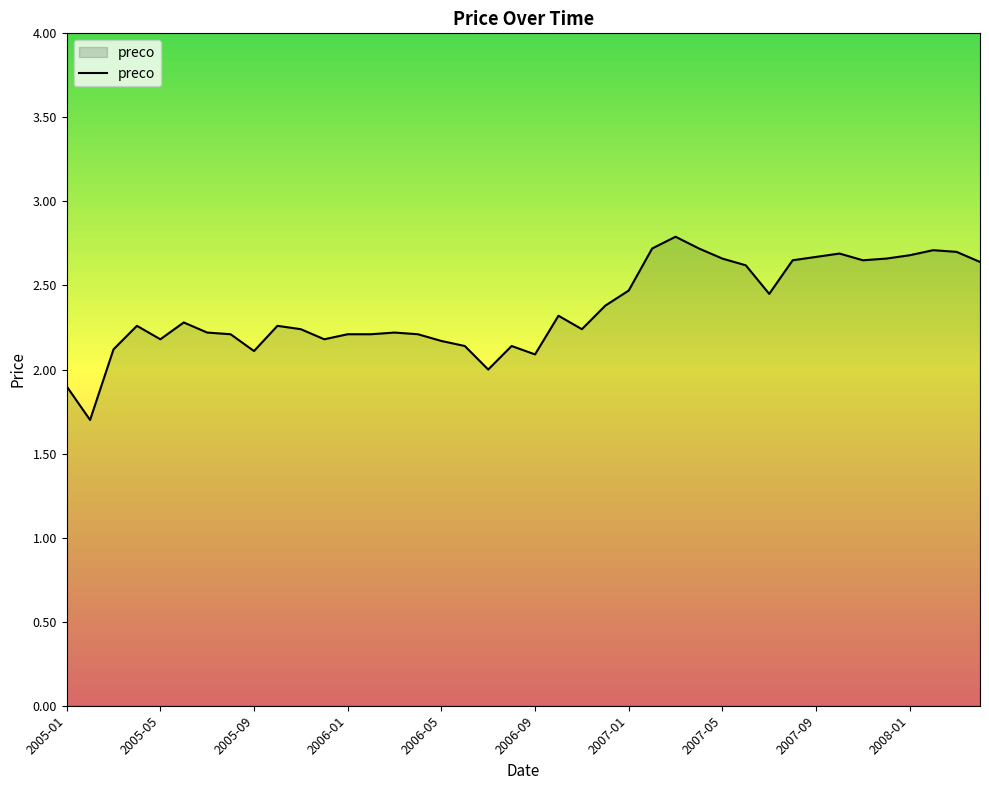

What is the sum of all values?

94.5